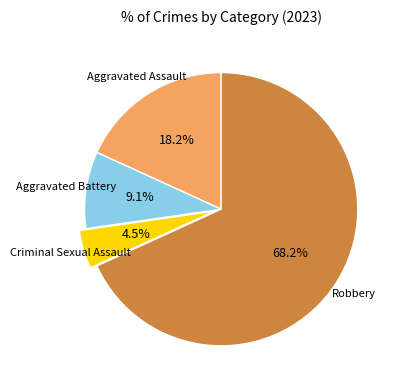

Does any single category account for the majority?

Yes